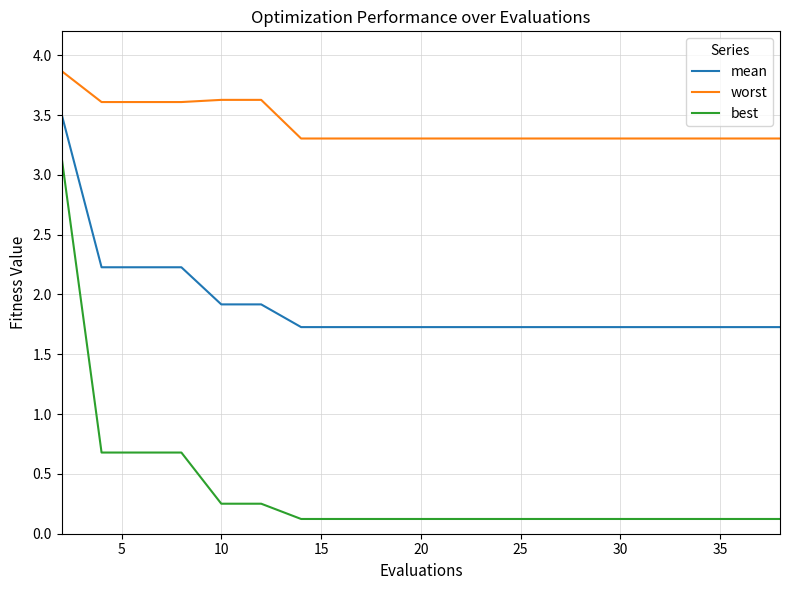

True or false: mean and worst cross at least once.

False